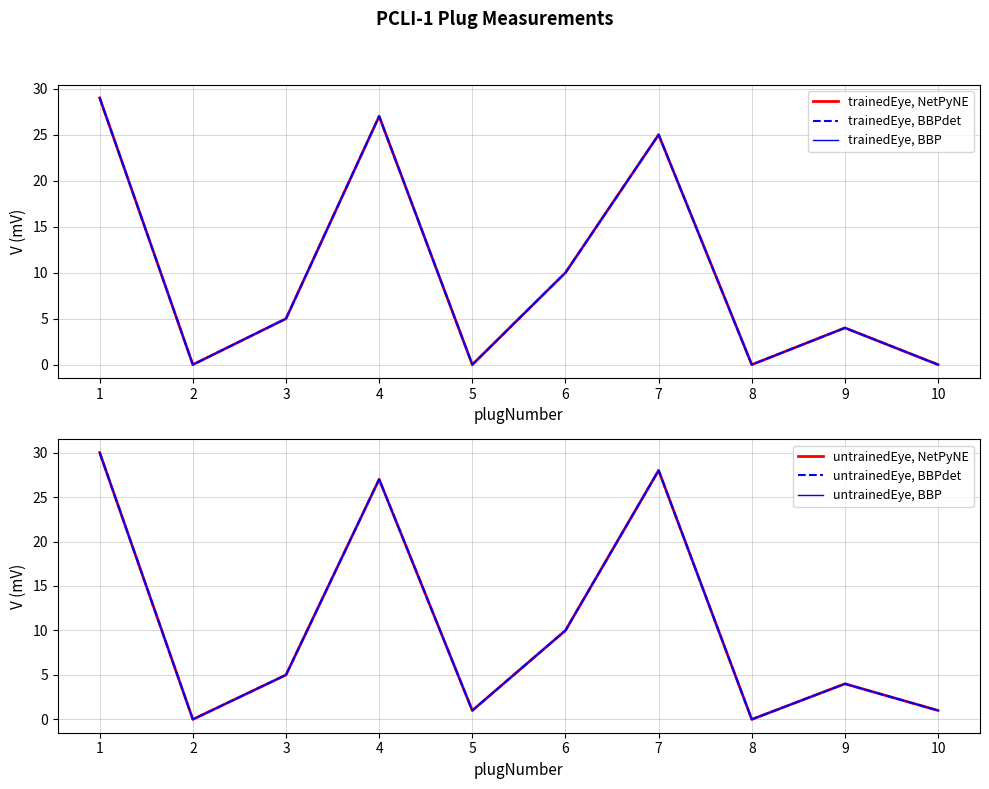

At which category is the sum across all series the highest?

1